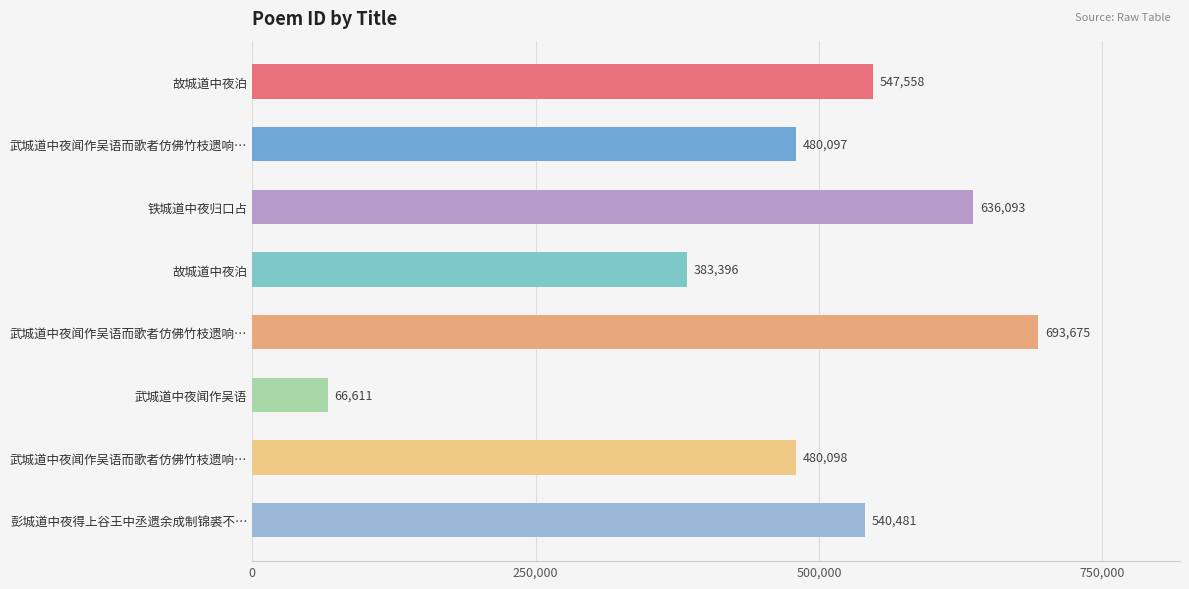

How many data points does each series have?

8